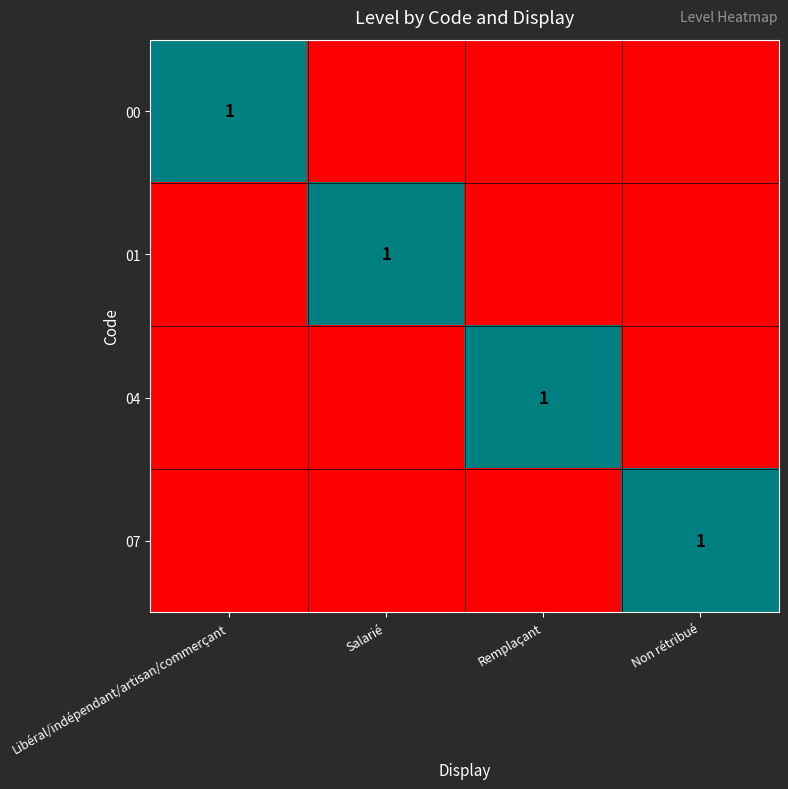

What is the difference between the highest and lowest values at Non rétribué?

1